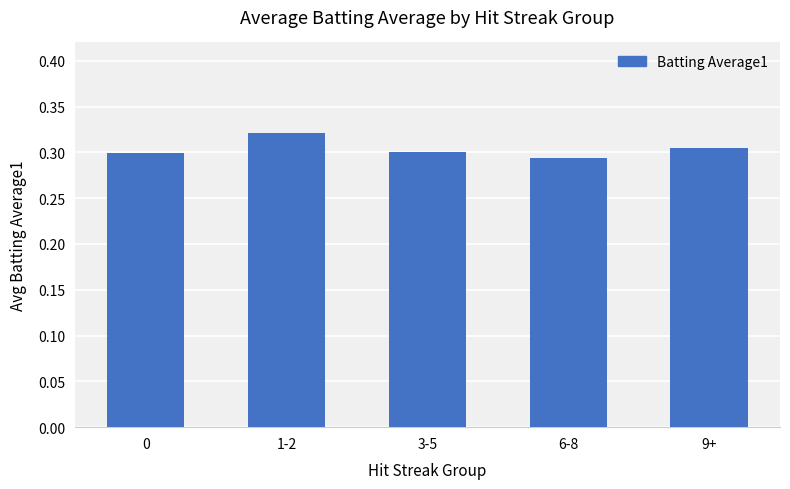

The value at 6-8 is 0.3. True or false?

True